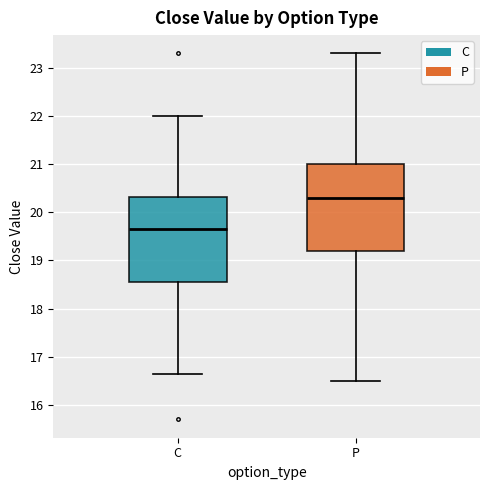

Where is the lower edge of the box for P on the y-axis? The values are not printed on the chart, so give them approximately, as read against the axis.

19.2